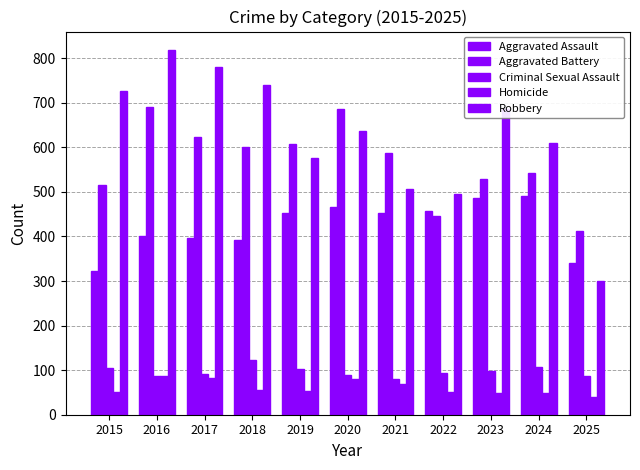

What is the total value across all series at 2021?

1694